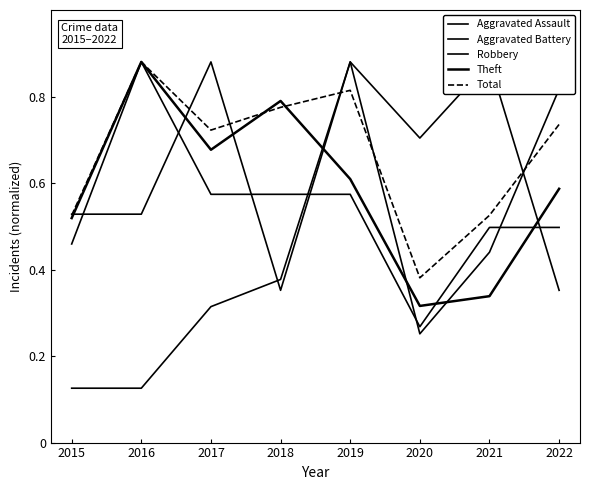

At which category does Total reach its first local valley?

2017